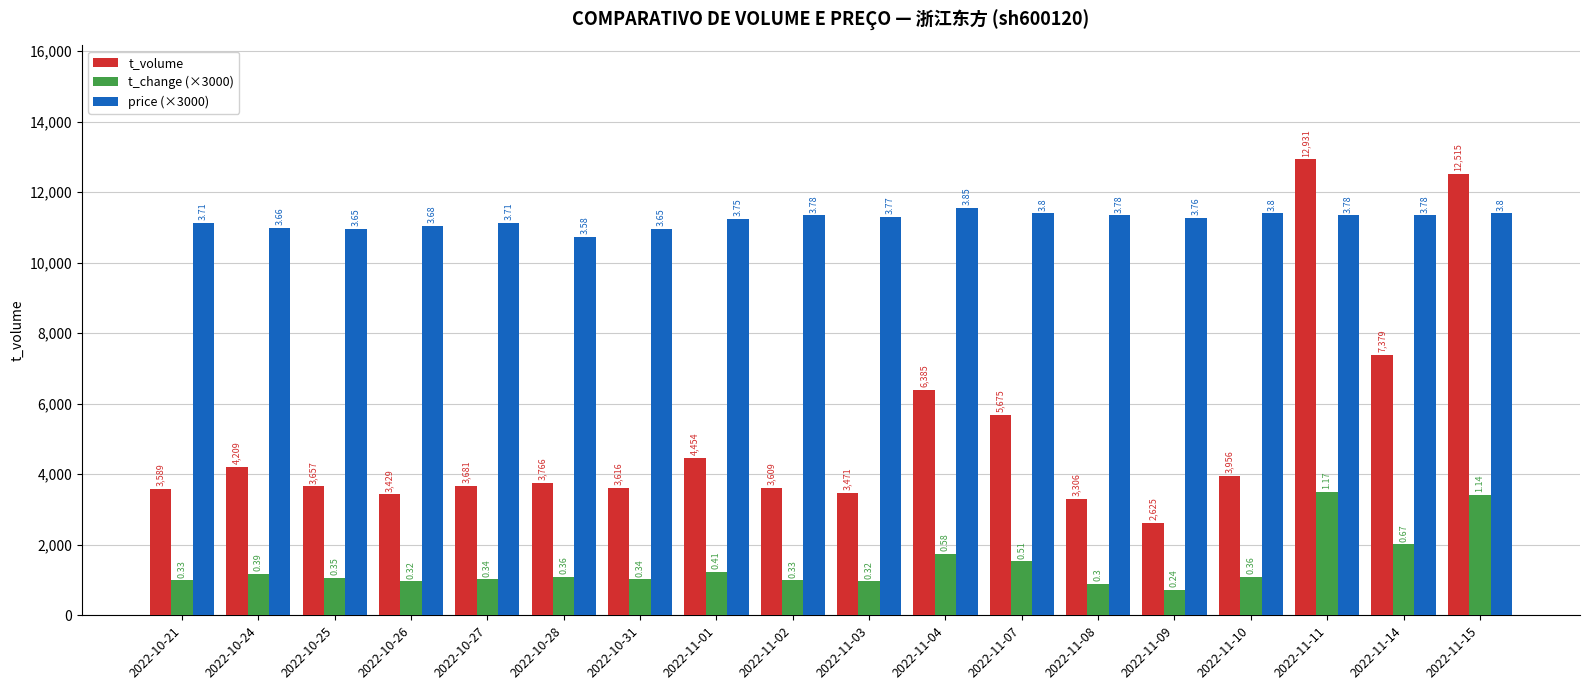

The value of price (×3000) at 2022-11-08 is 11340.0. True or false?

True